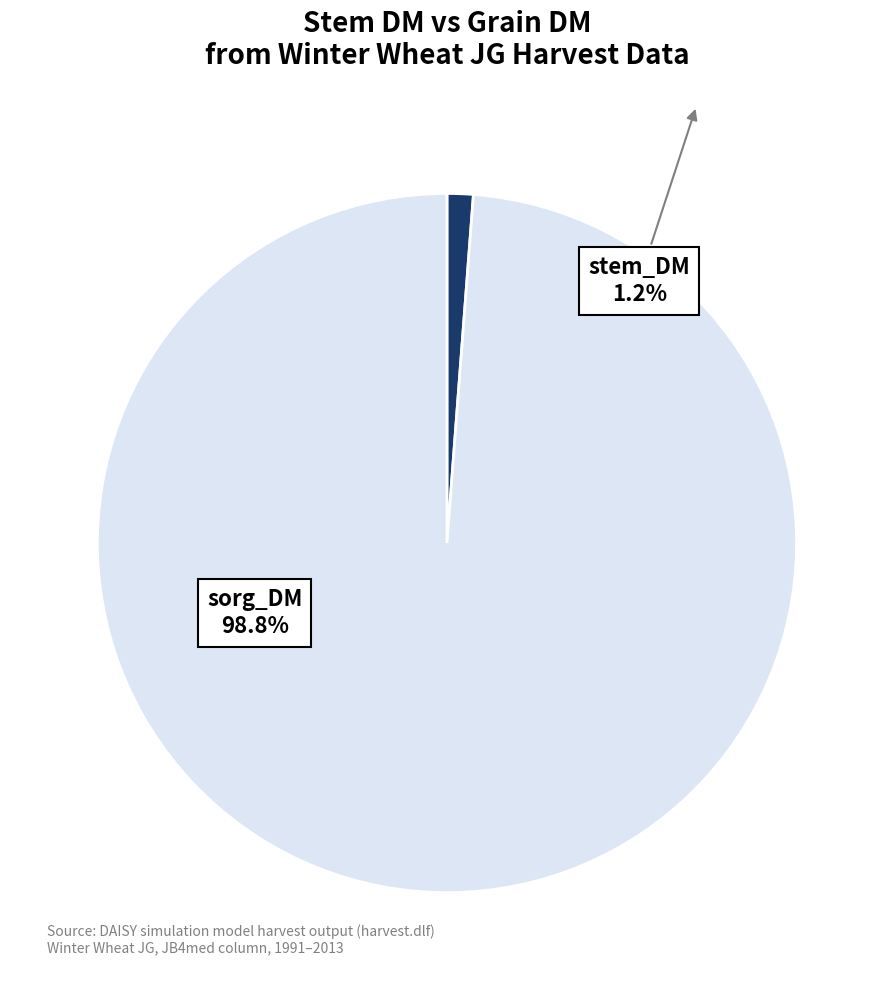

Combined, do sorg_DM and stem_DM account for over 50%?

Yes